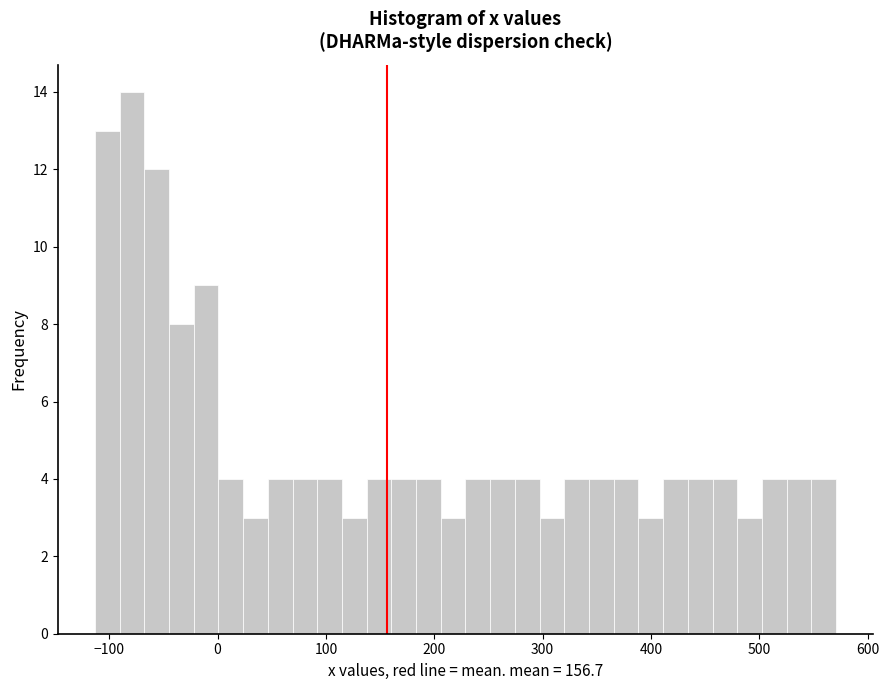

Around what value on the x-axis is the tallest bar? Give the approximate position of its centre, as read against the axis.

-80